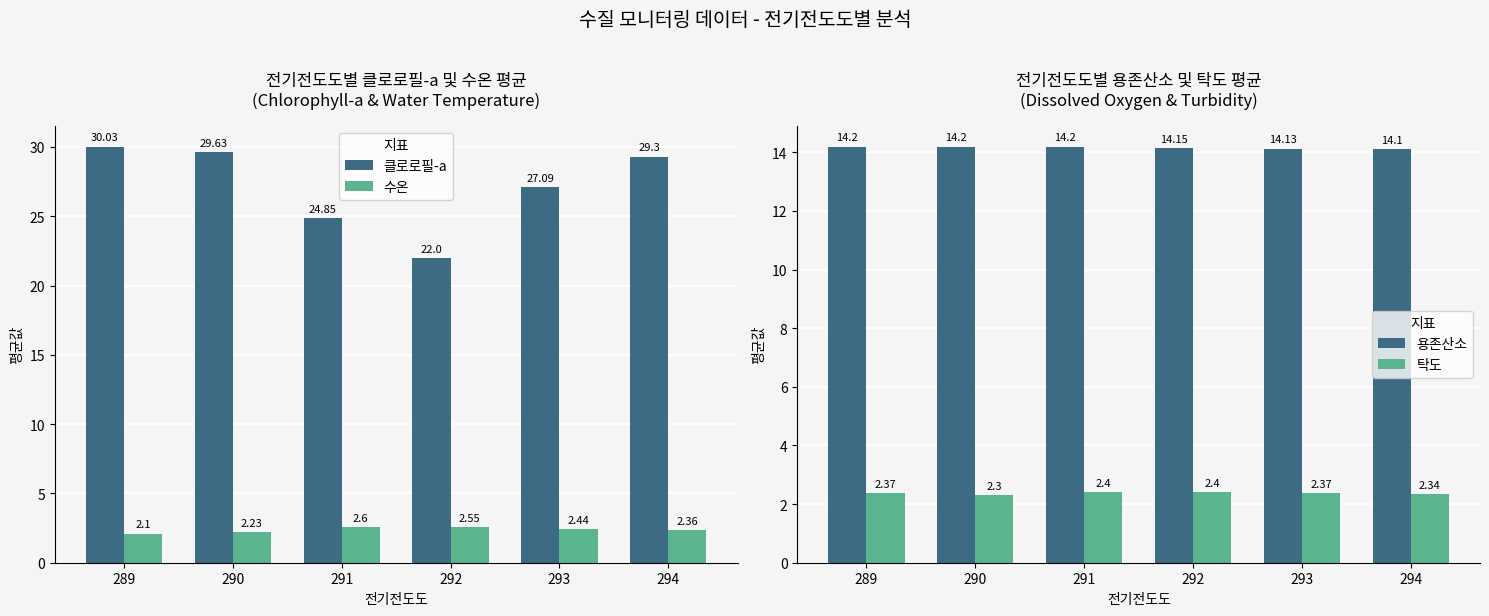

List the labels in order of 탁도 value, largest first.

291, 292, 289, 293, 294, 290